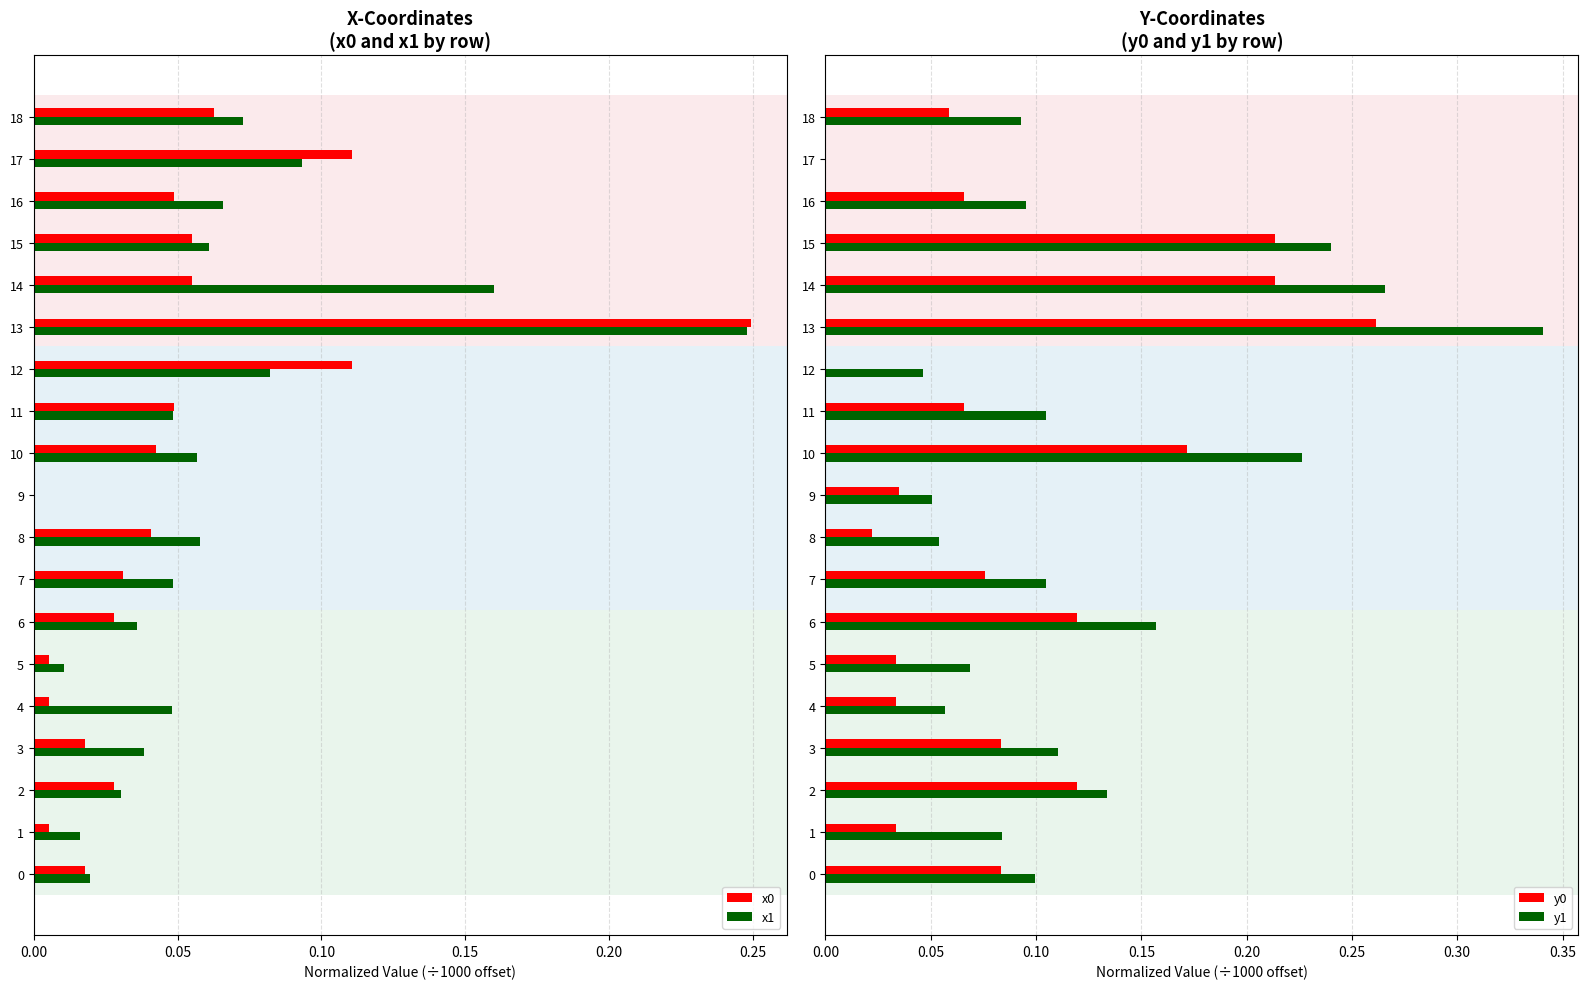

What are all the series names shown in the legend?

x0, x1, y0, y1